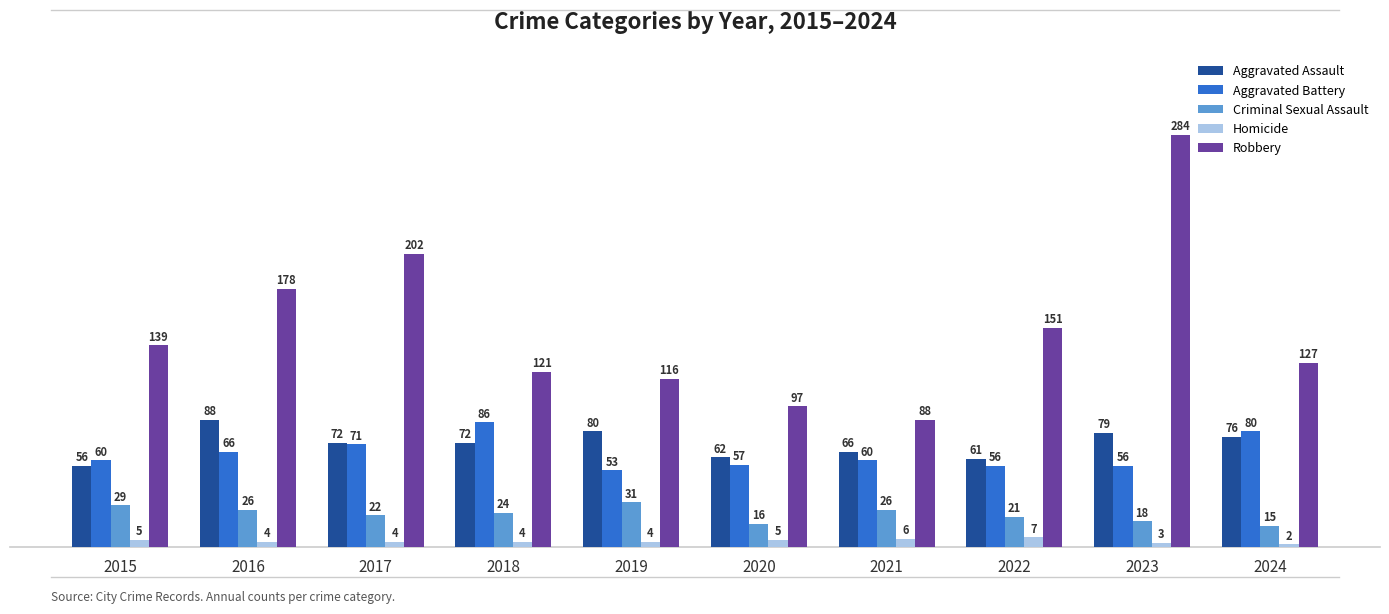

What is the approximate value of Aggravated Battery at 2015, to the nearest 5?

60